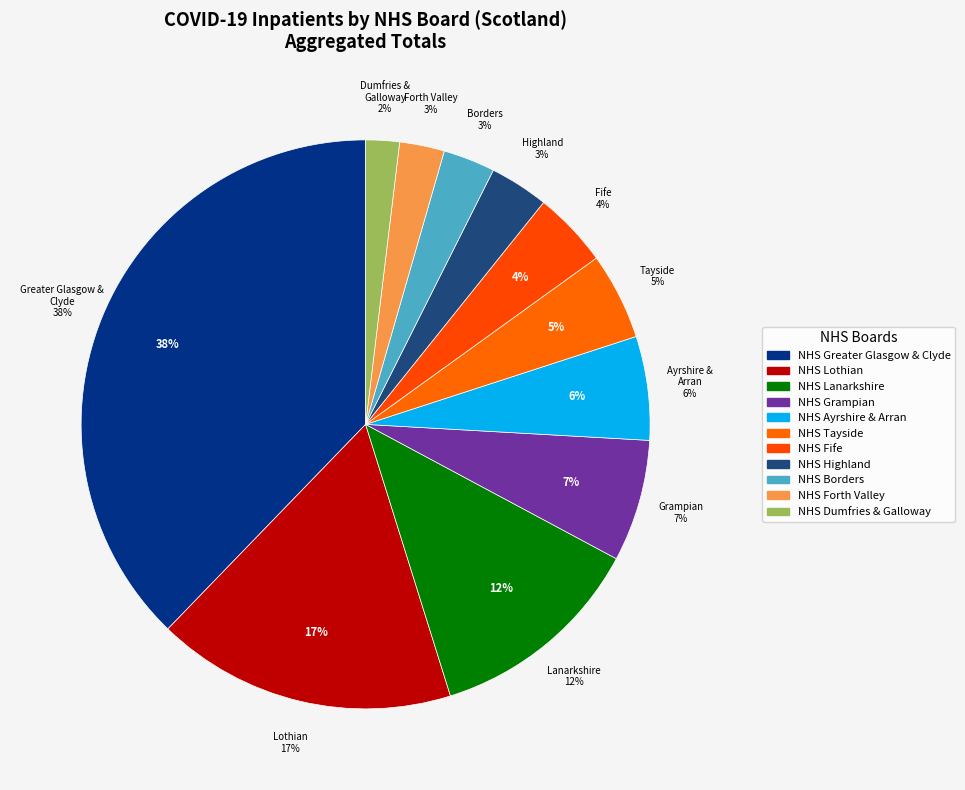

True or false: NHS Highland accounts for 12% of the total.

False